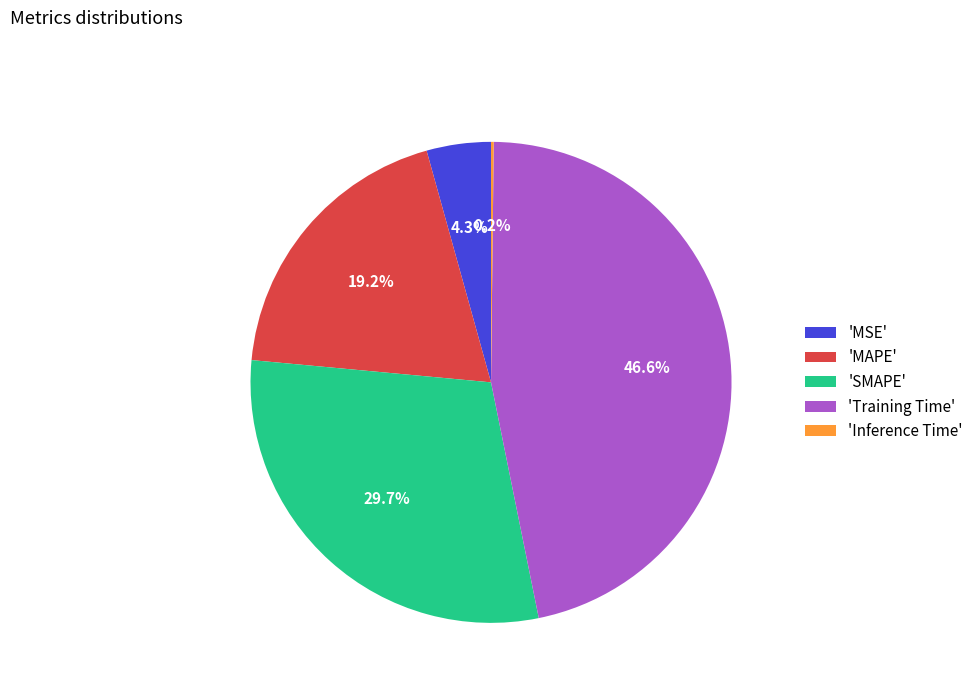

What is the total percentage of 'MSE' and 'SMAPE'?

34.0%